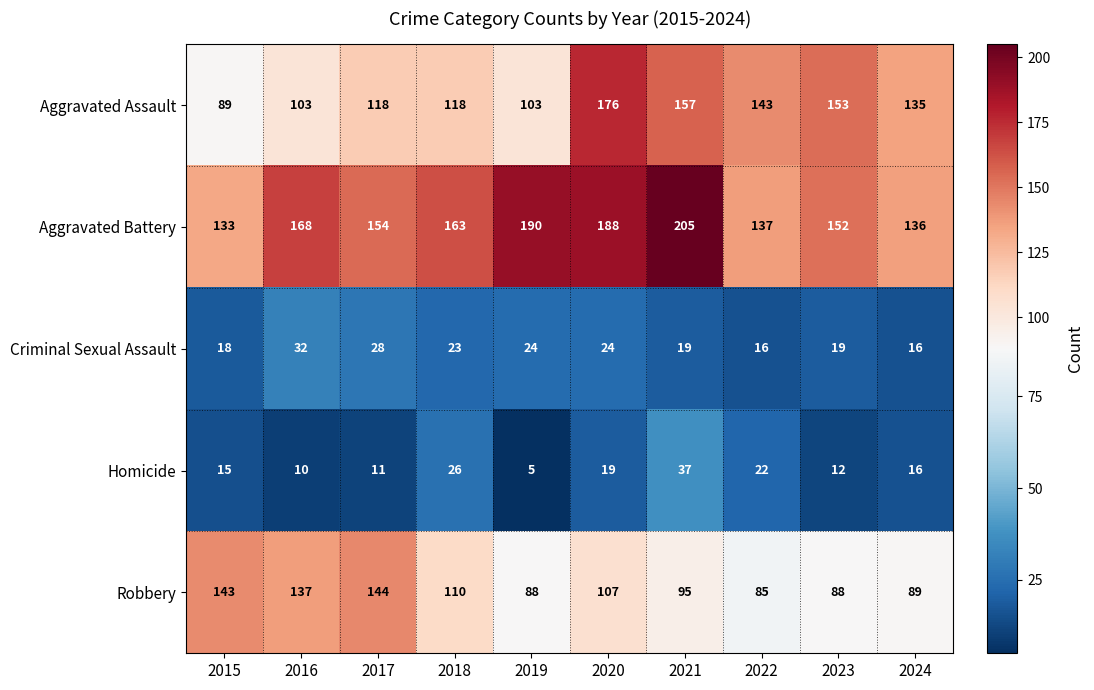

The value of Criminal Sexual Assault at 2022 is 16. True or false?

True